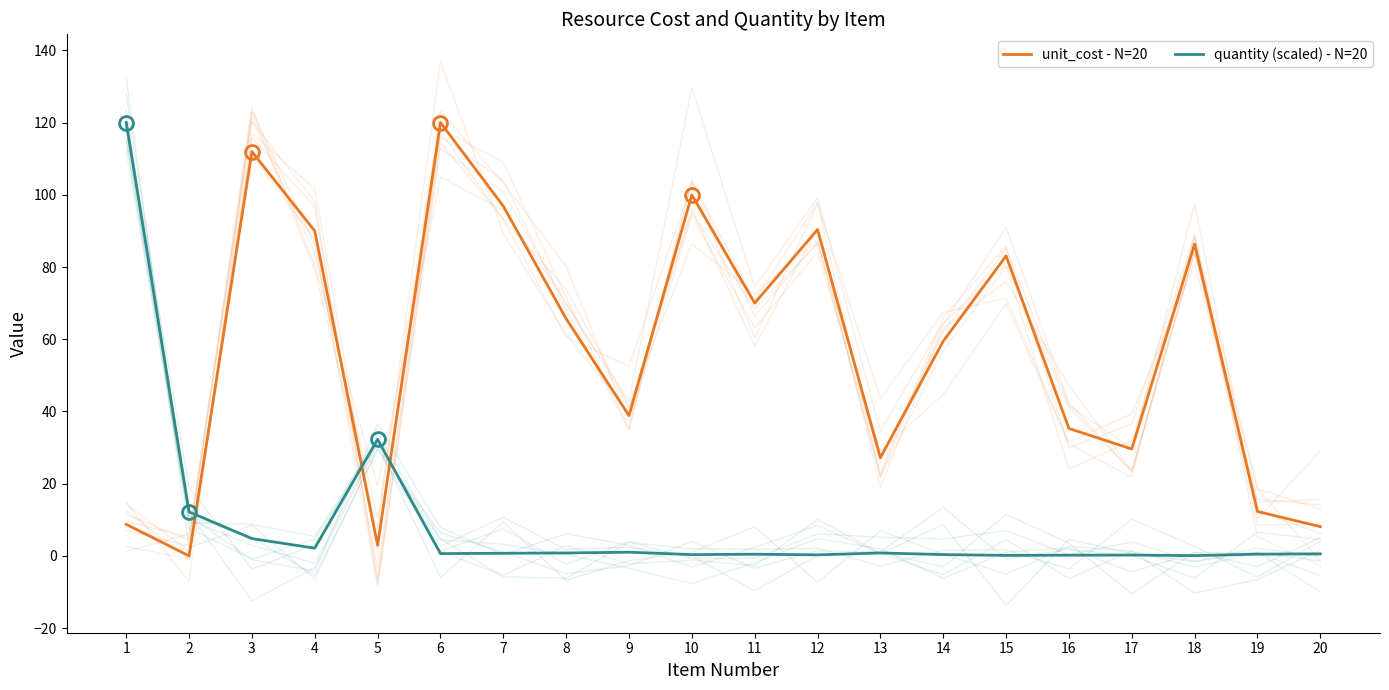

How many interior local valleys does the unit_cost - N=20 series have?

6